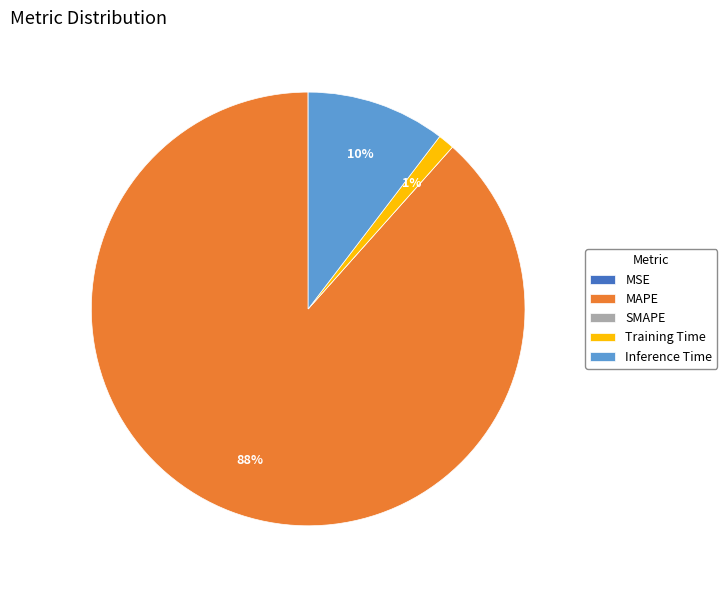

Which slice is the largest?

MAPE